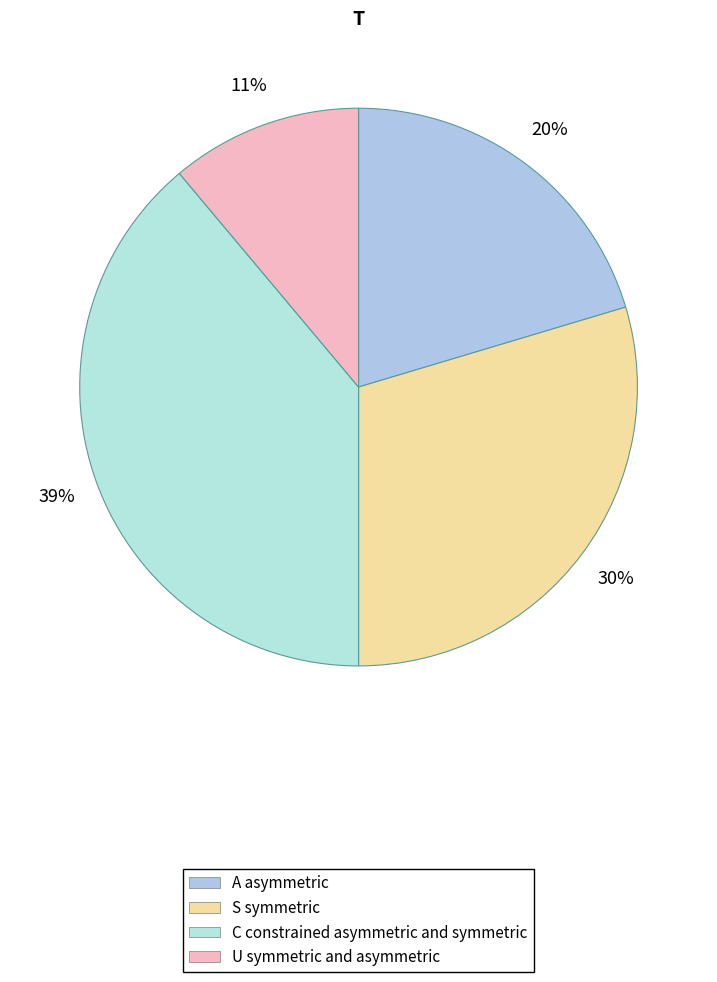

How many slices are in this pie chart?

4